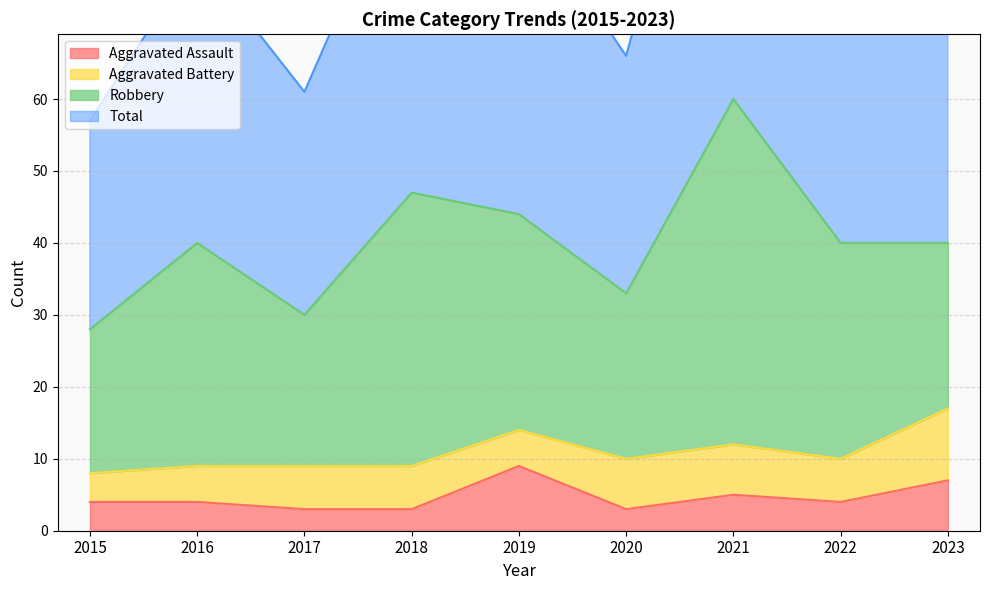

True or false: Total and Aggravated Assault cross at least once.

False